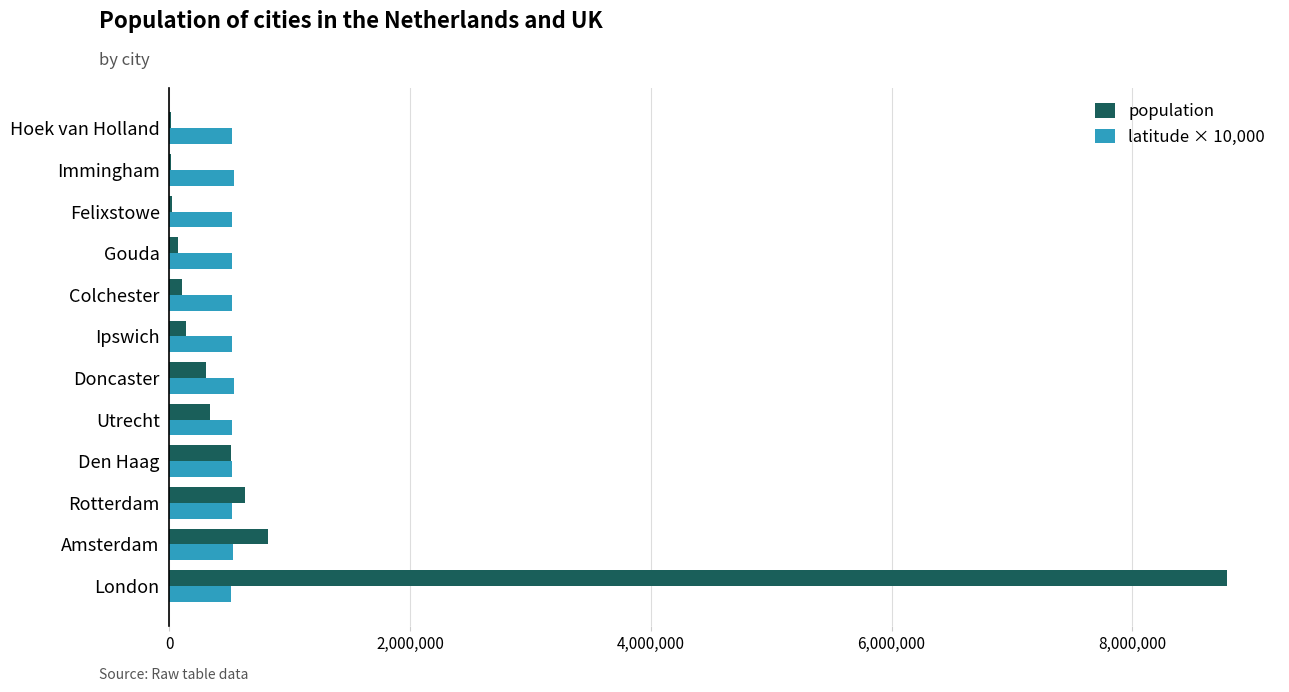

Which series has the widest spread of values?

population